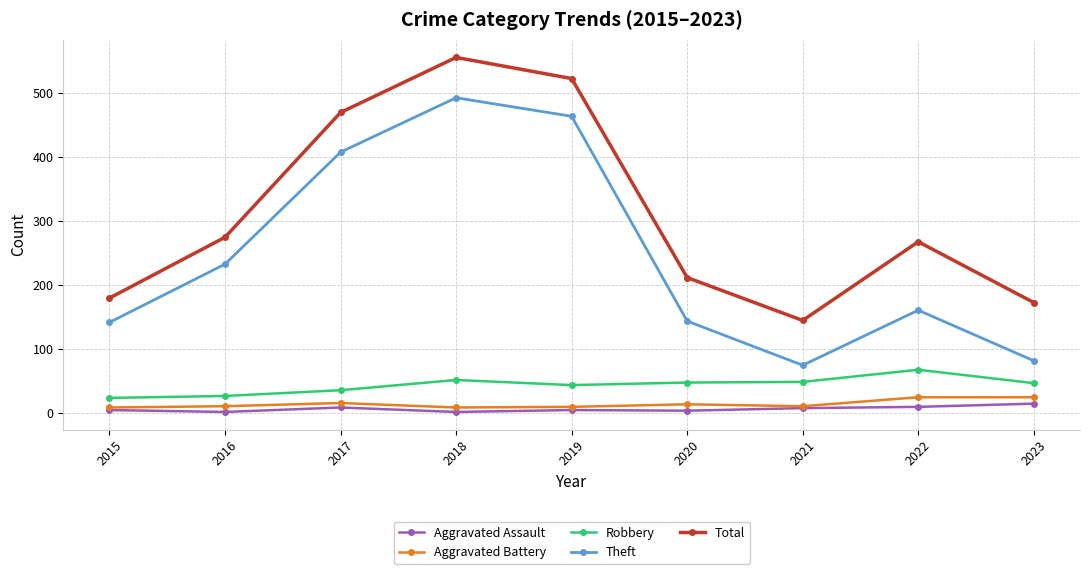

In Aggravated Assault, how many points are lower than both neighbors (excluding endpoints)?

3